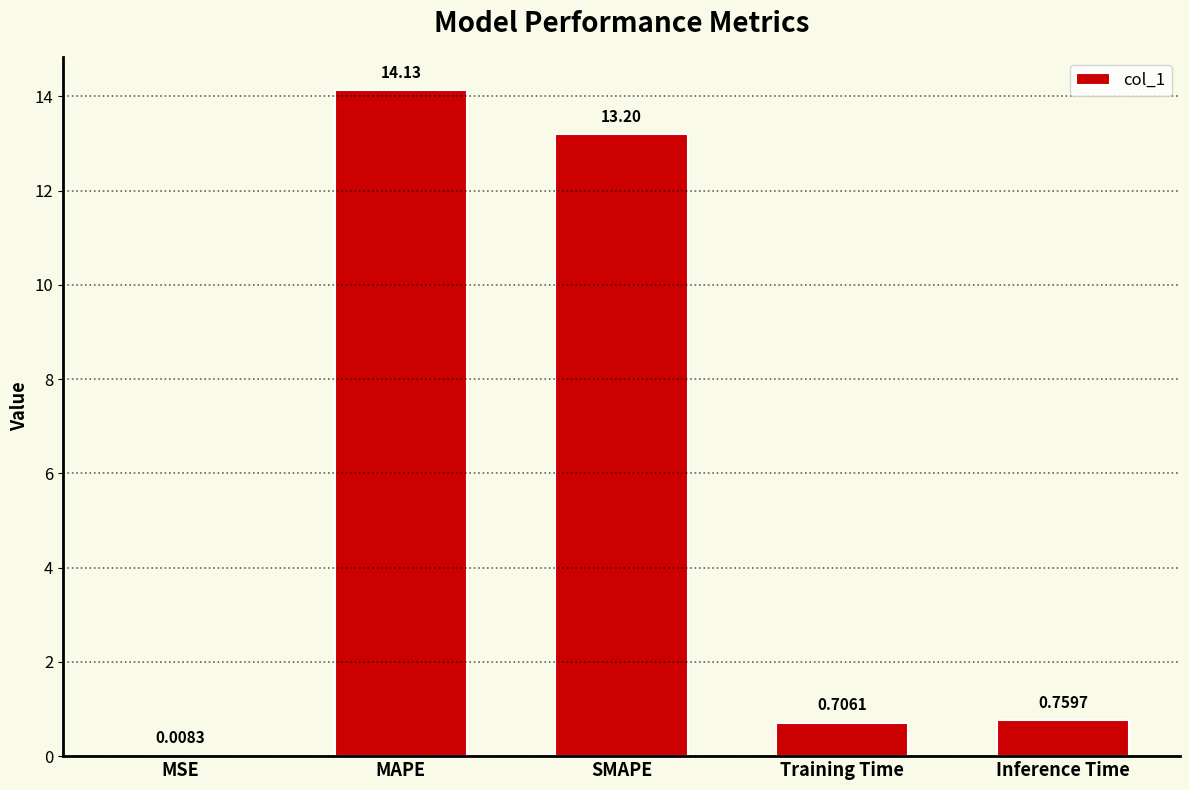

Where is the data nearest to the value 7?

SMAPE